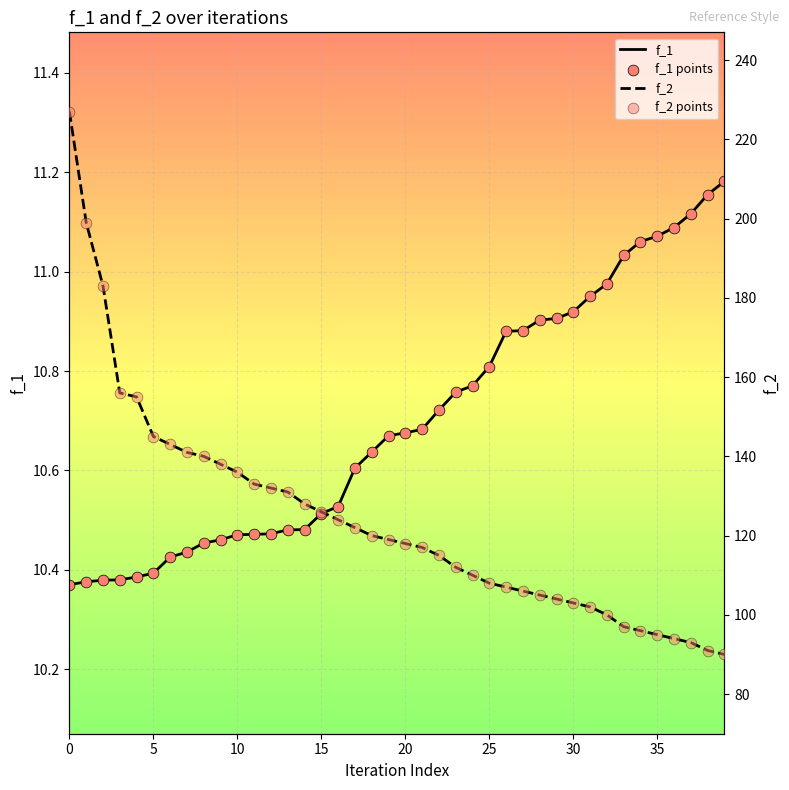

Is the value of f_1 points at 16 greater than the value of f_1 at 28?

No